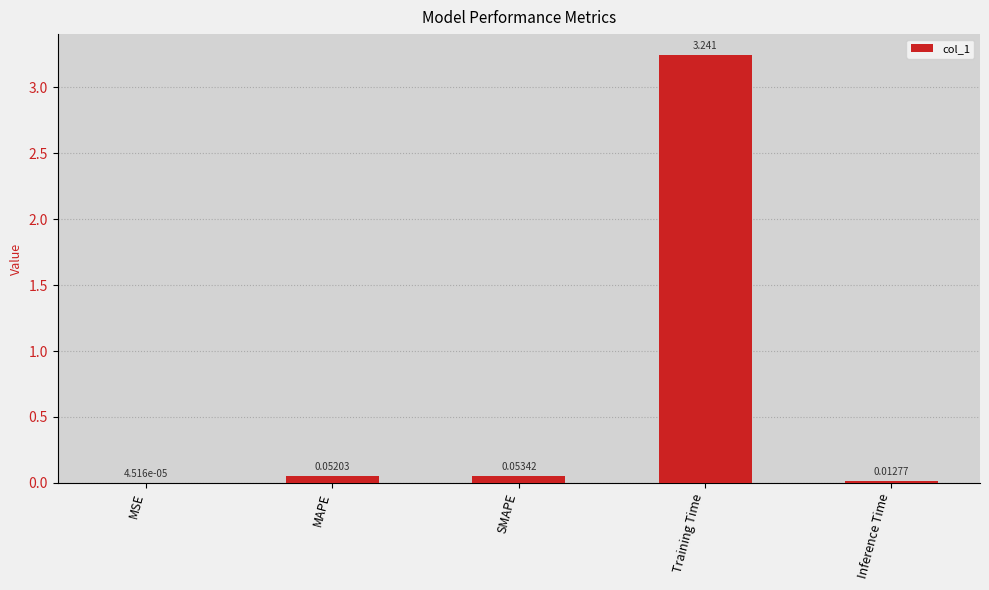

Count the number of data series in this chart.

1